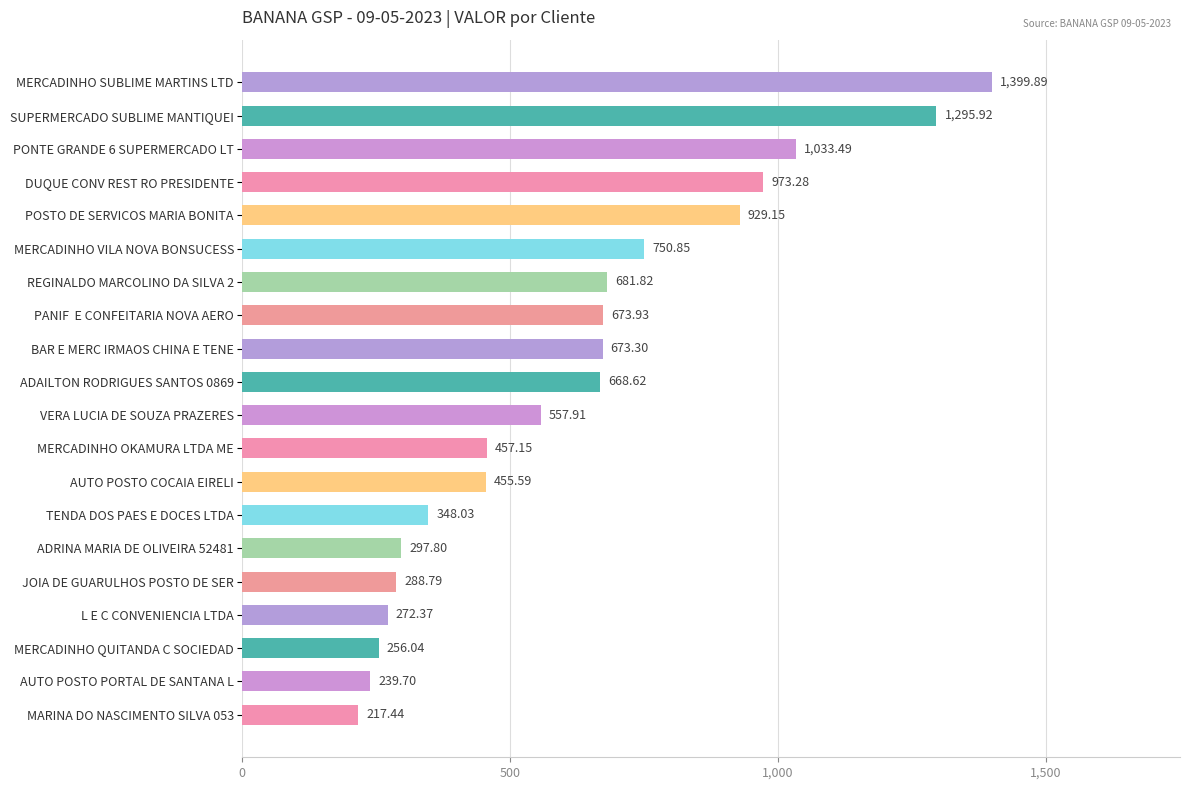

What is the sum of all values?

12471.1